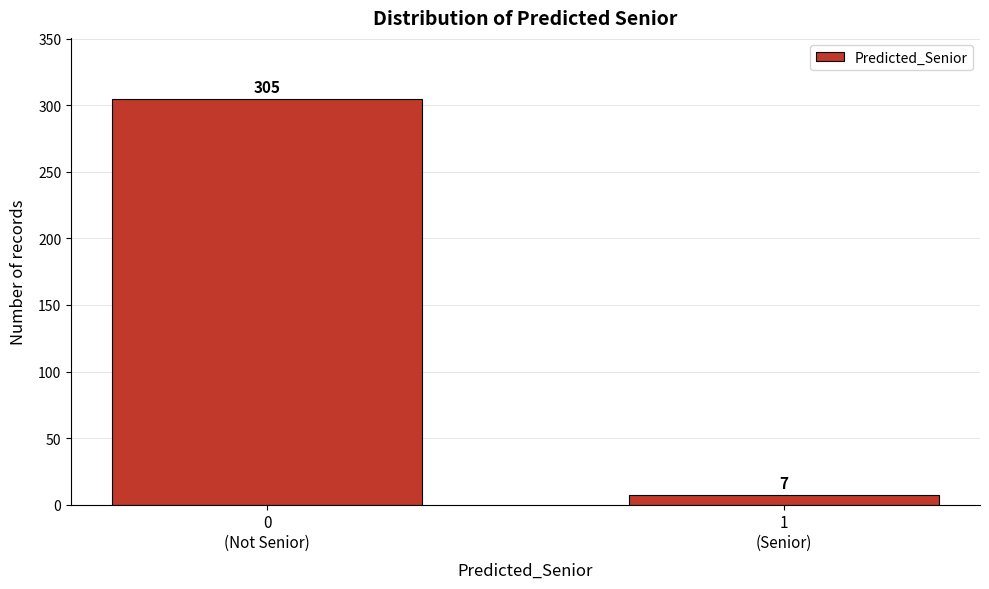

Reading left to right, extract all data points from this chart.

305	7